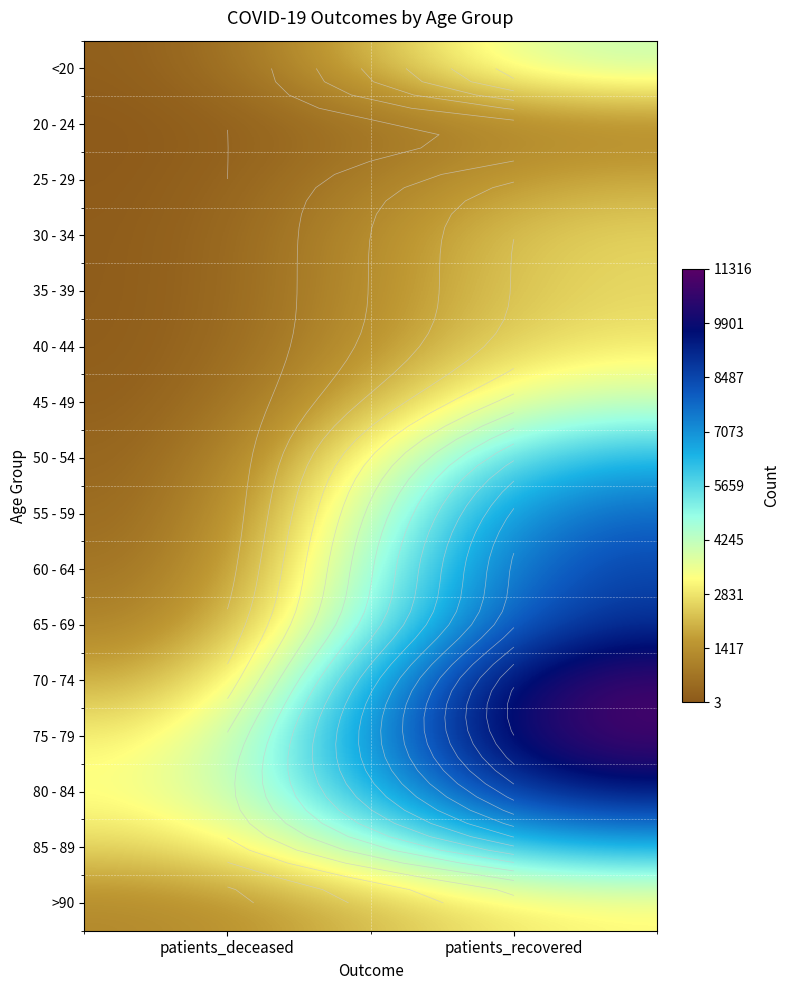

Which label corresponds to the smallest value in the chart?

patients_deceased